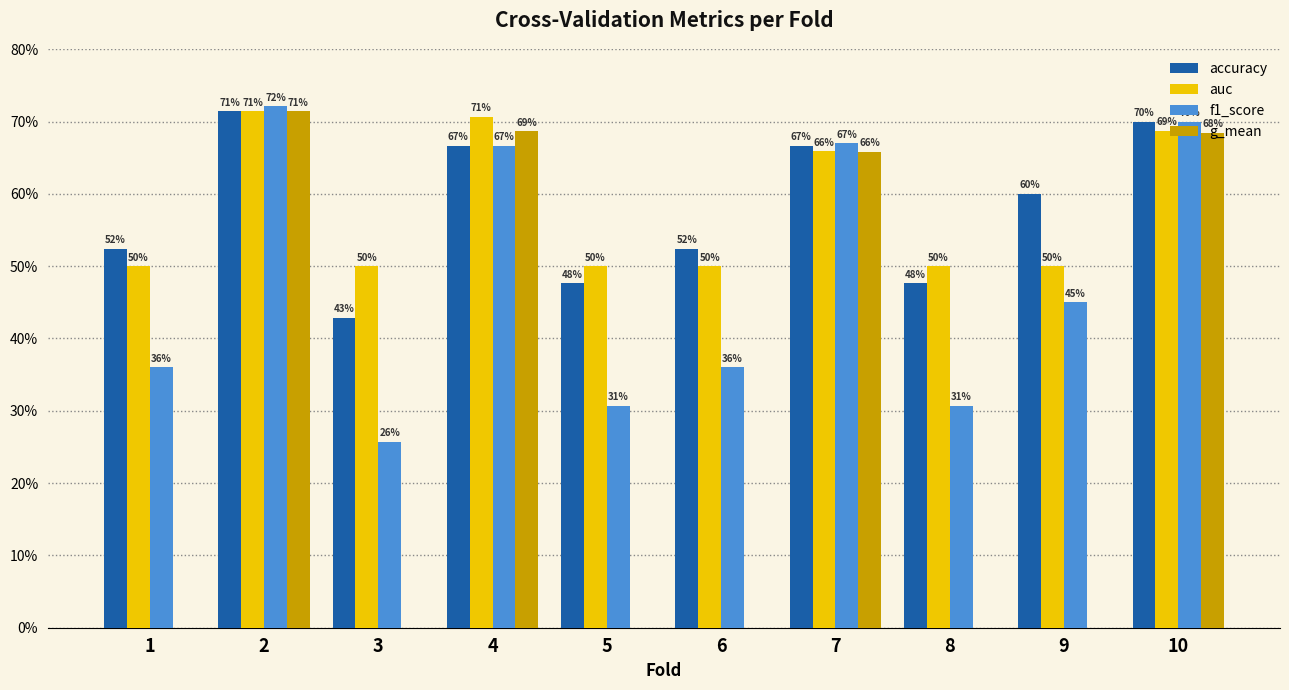

The value of f1_score at 8 is 0.3. True or false?

True